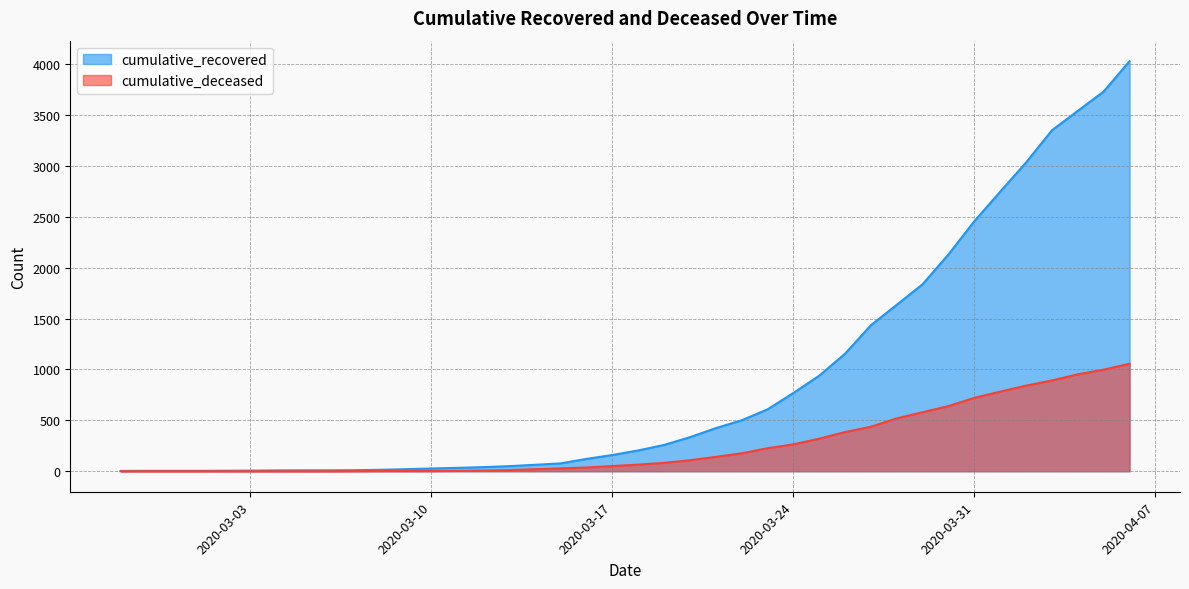

True or false: cumulative_recovered and cumulative_deceased cross at least once.

False